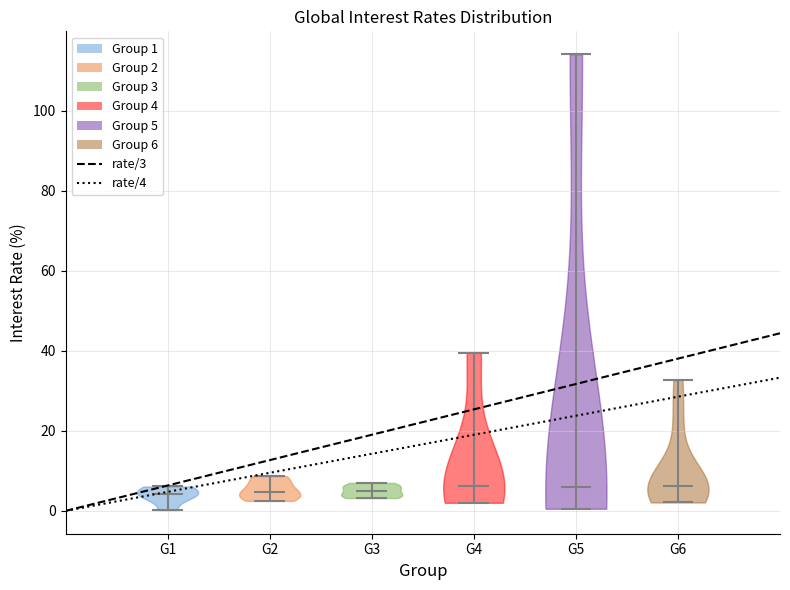

Reading left to right, read every violin against the y-axis: where its median line is, and the lowest and highest points it reaches. The values are not printed on the chart, so give them approximately, as read against the axis.

G1: median line 4, lowest point 0, highest point 6
G2: median line 4, lowest point 2, highest point 8
G3: median line 4, lowest point 4, highest point 8
G4: median line 6, lowest point 2, highest point 40
G5: median line 6, lowest point 0, highest point 114
G6: median line 6, lowest point 2, highest point 32